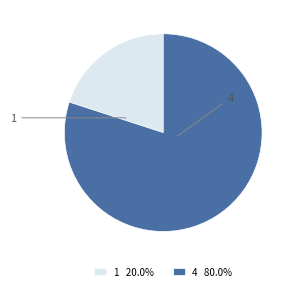

How many segments does this pie chart have?

2